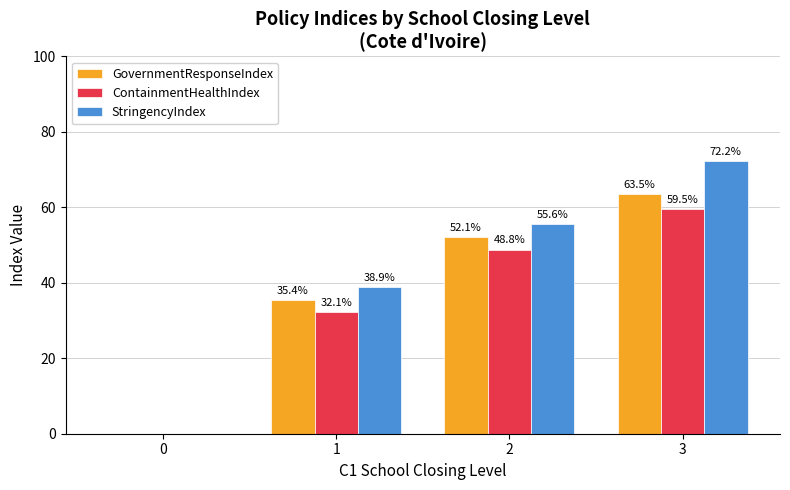

What is the highest value of the StringencyIndex series?

72.2